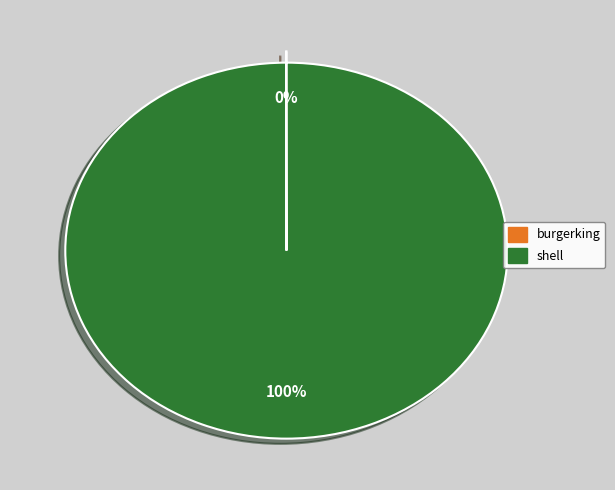

What is the majority slice?

shell